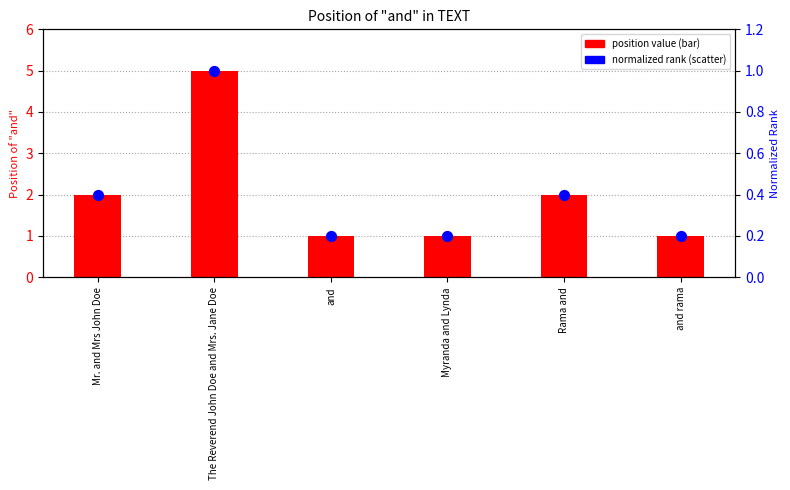

What is the total value across all series at The Reverend John Doe and Mrs. Jane Doe?

6.0